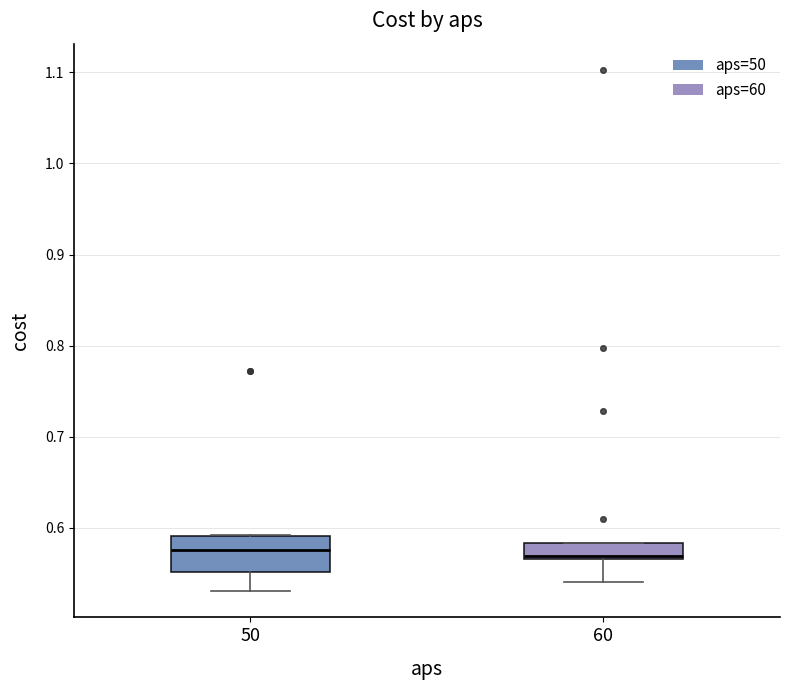

Reading left to right, read every box against the y-axis: the position of its median line, the range the box covers, and the ends of its whiskers. The values are not printed on the chart, so give them approximately, as read against the axis.

50: median 0.58, box 0.55 to 0.59, whiskers 0.53 to 0.59
60: median 0.57 (just above the box's lower edge), box 0.57 to 0.58, whiskers 0.54 to 0.58